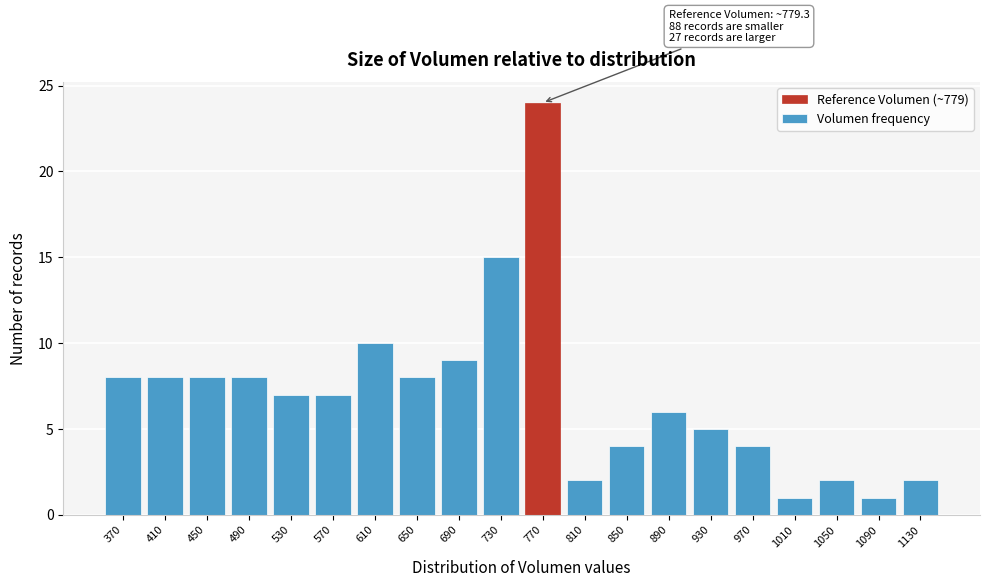

Reading left to right, what are all the values shown in this chart?

370=8	410=8	450=8	490=8	530=7	570=7	610=10	650=8	690=9	730=15	770=24	810=2	850=4	890=6	930=5	970=4	1010=1	1050=2	1090=1	1130=2